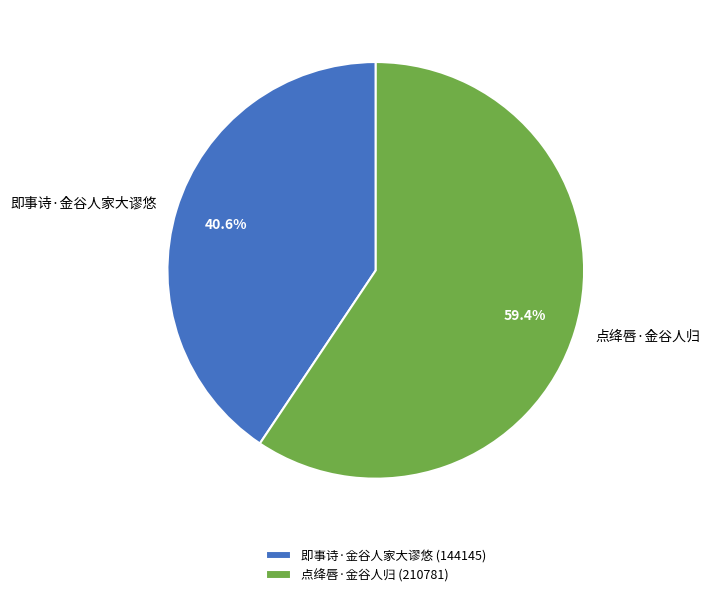

To the nearest percent, what is the difference between the largest and smallest slice percentages?

19%